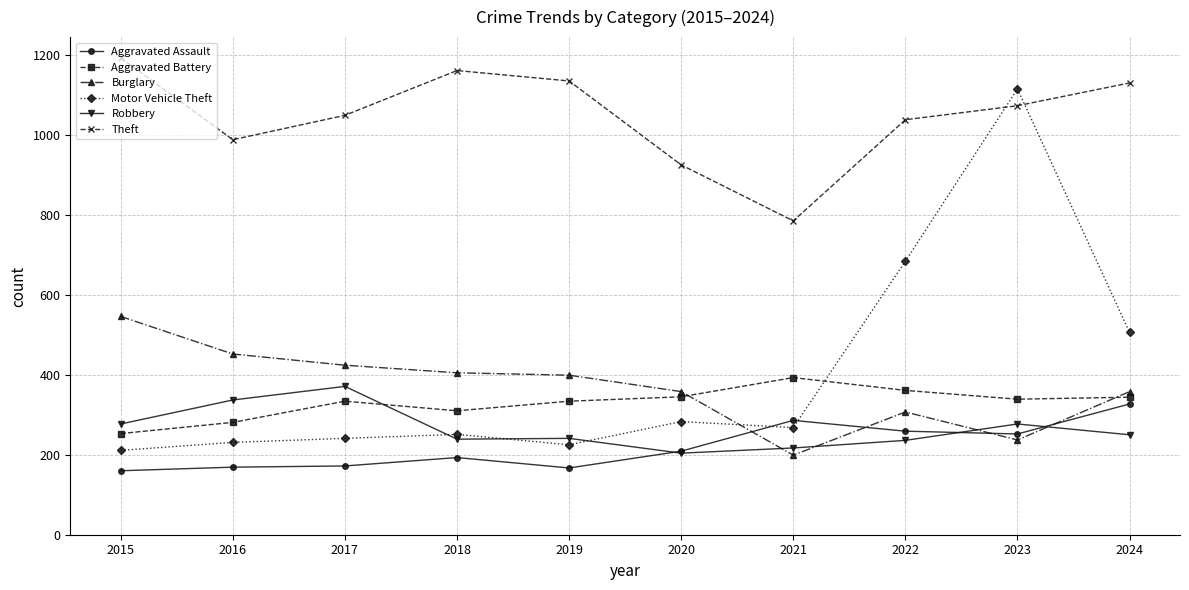

What is the sum of all Robbery values?

2649